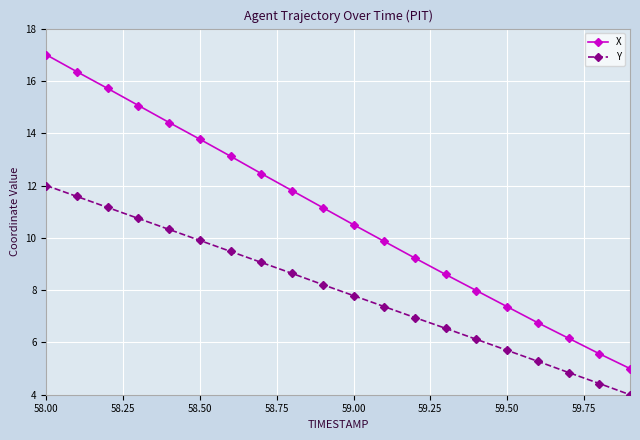

What is the average value of the X series?

10.9